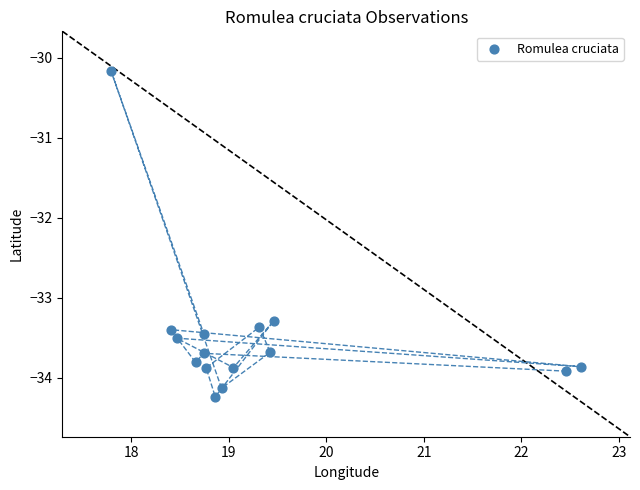

What Y value in the scatter plot is closest to -32?

-33.3